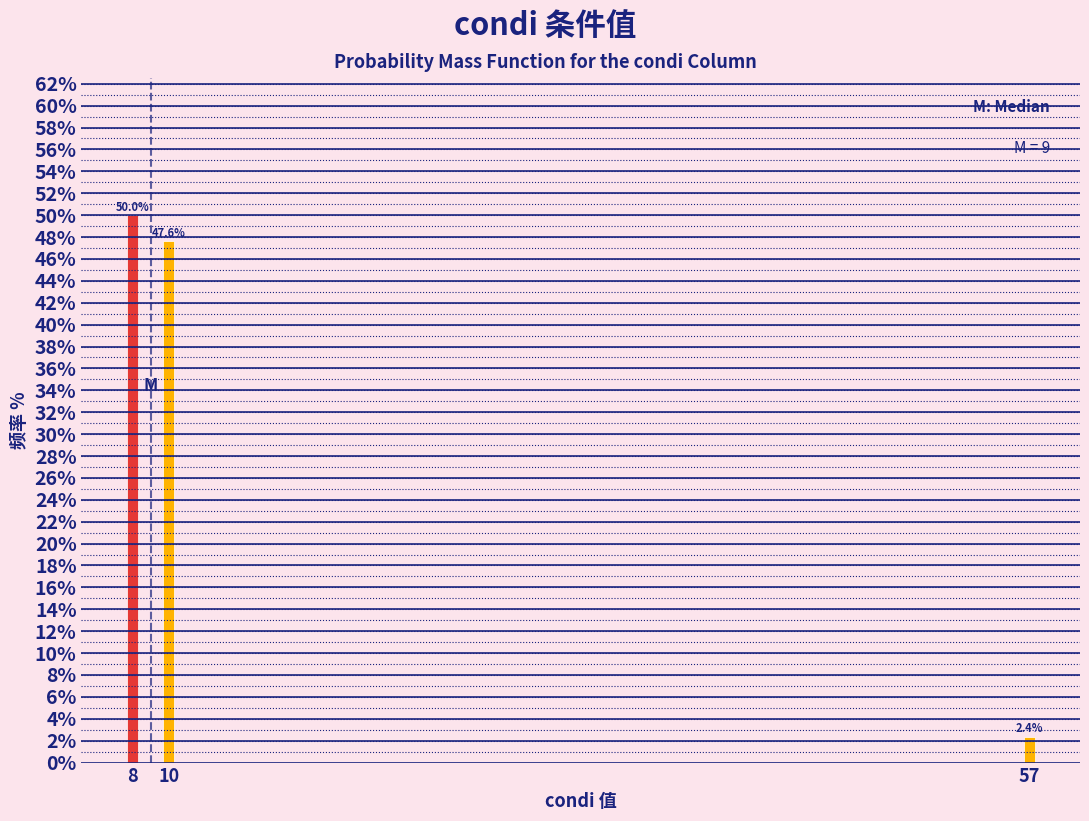

Reading left to right, what are all the values shown in this chart?

50.0	47.6	2.4